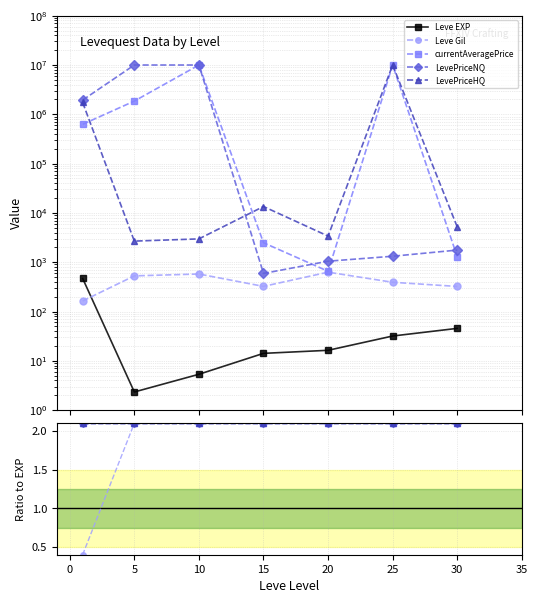

What is the minimum value shown in the chart?

0.4